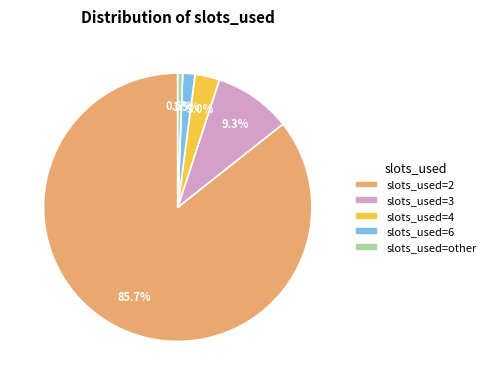

Count the number of slices in the pie.

5